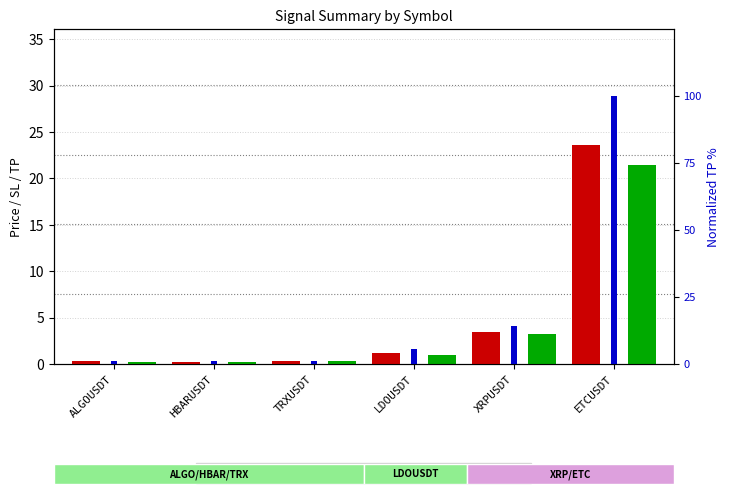

Reading right to left, transcribe all the data shown in this chart.

avg_price: 23.6	3.5	1.2	0.3	0.3	0.3
avg_sl: 21.4	3.2	1.0	0.3	0.2	0.3
avg_tp (normalized): 100.0	14.1	5.4	1.2	1.2	1.3